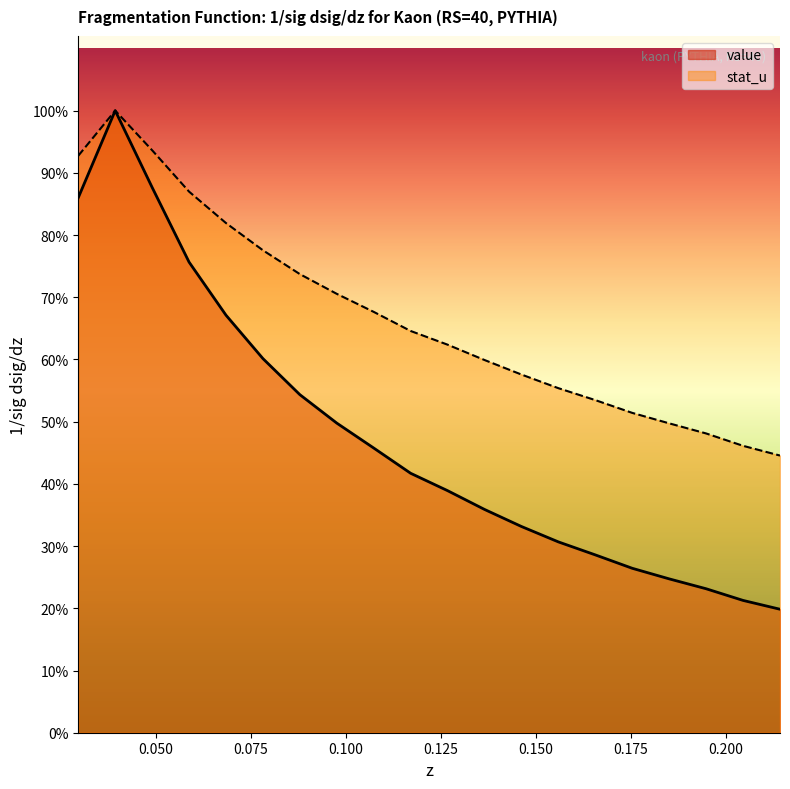

Which label corresponds to the smallest value in the chart?

0.214281491